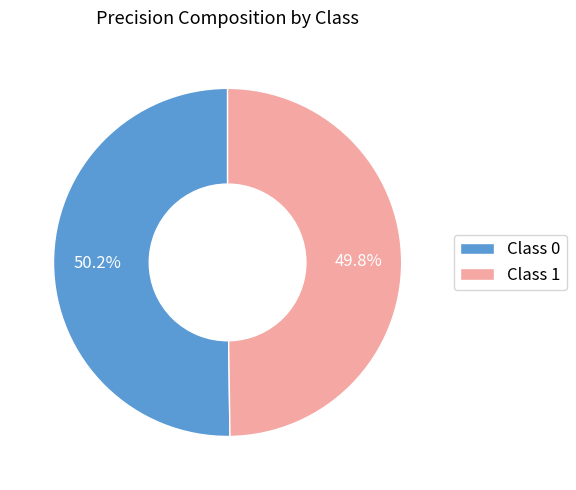

Combined, do Class 0 and Class 1 account for over 50%?

Yes